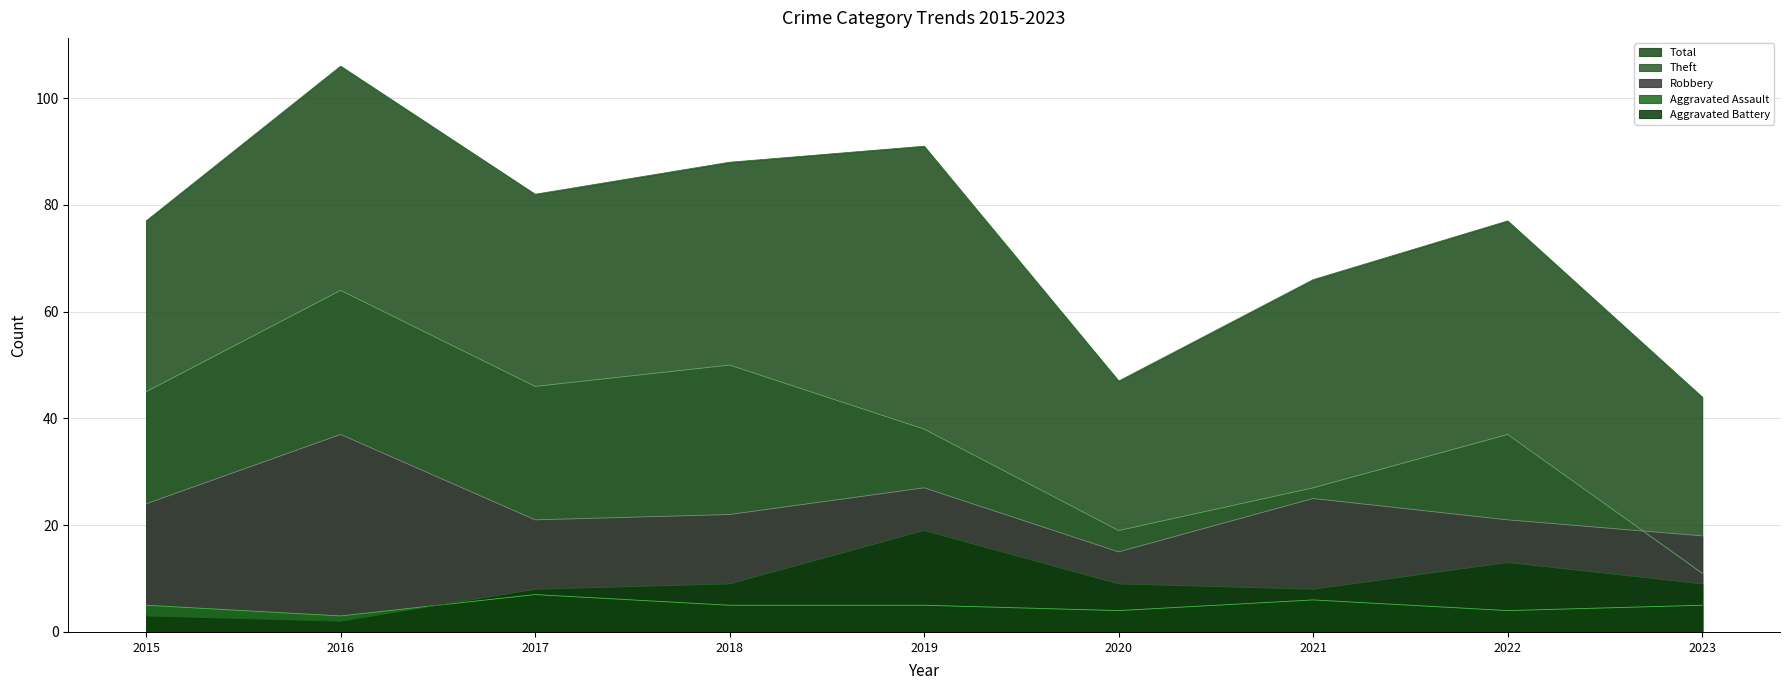

How many interior local valleys does the Aggravated Battery series have?

2